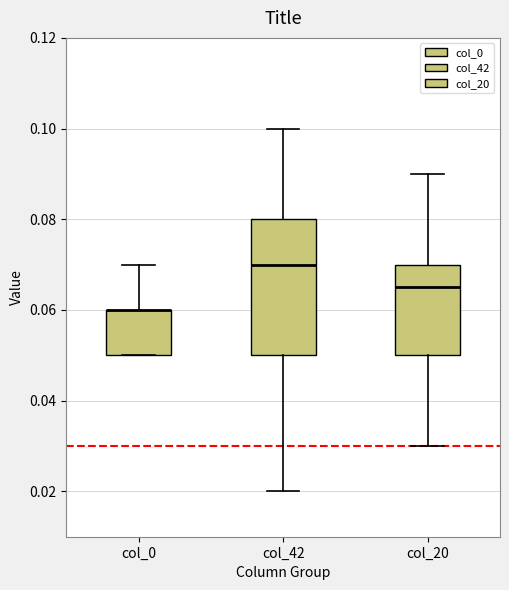

Comparing the boxes themselves (not the whiskers), which one is the tallest?

col_42